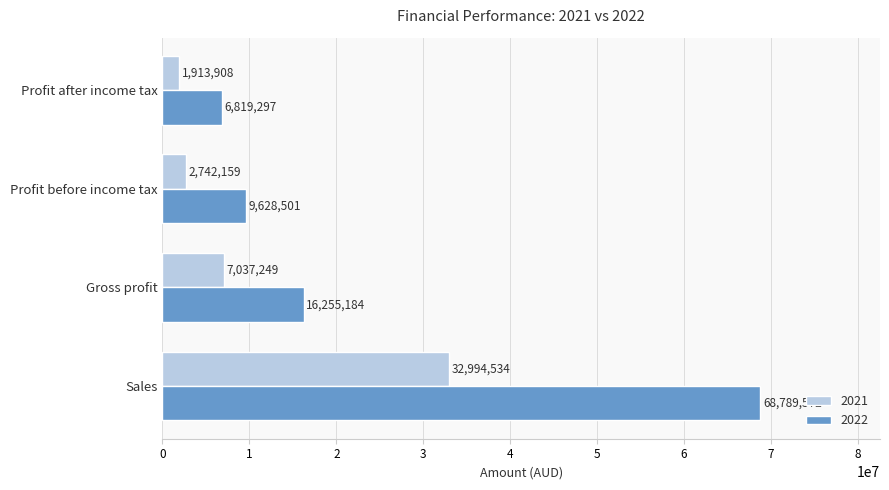

What is the difference between the second highest and minimum values in the 2021 series?

5123341